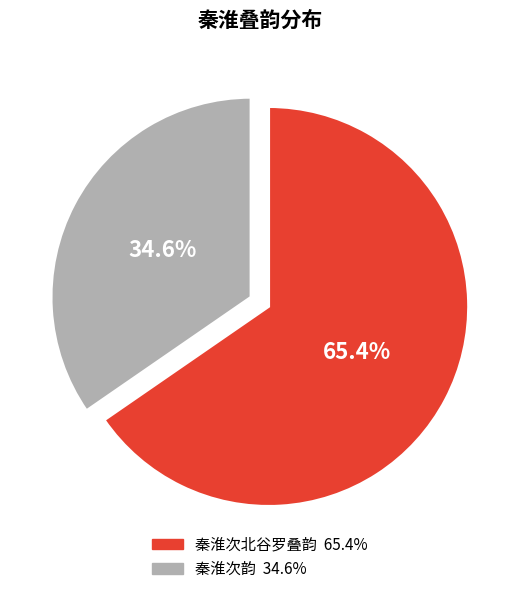

How many segments does this pie chart have?

2